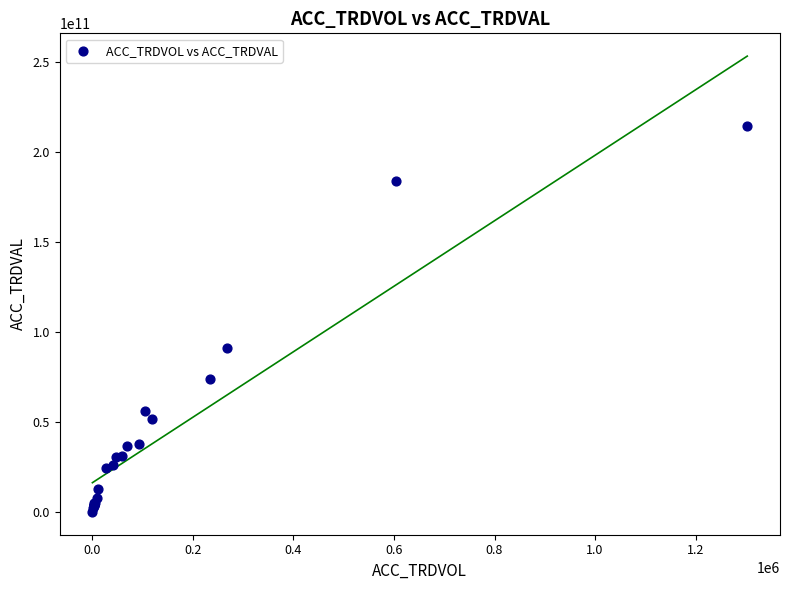

What Y value in the scatter plot is closest to 107229902375?

91050454000